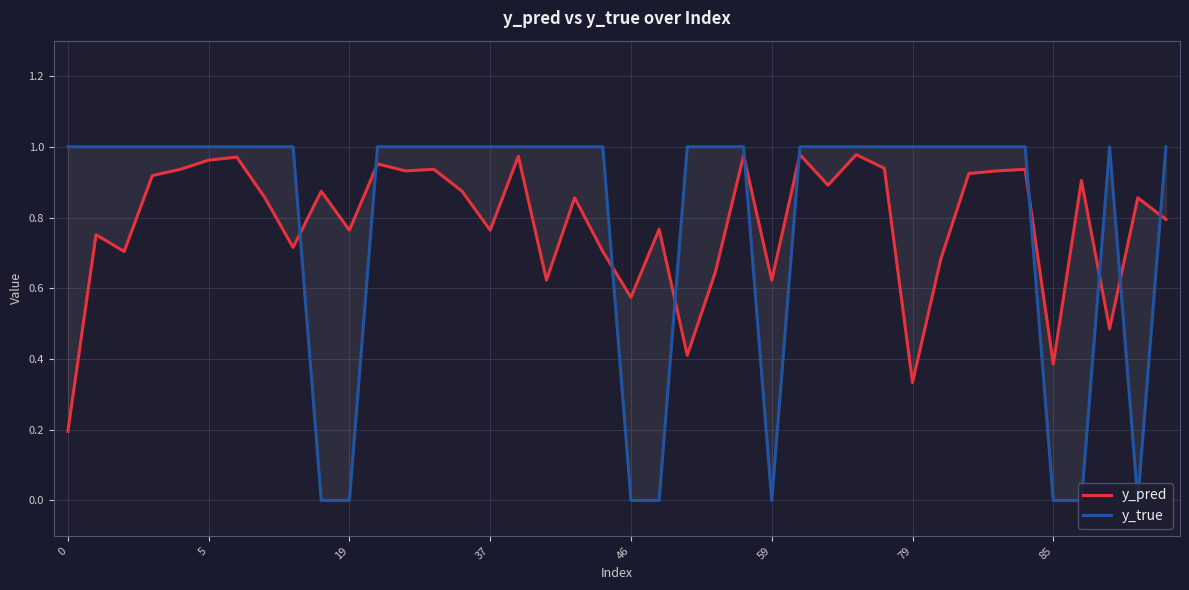

Which series has the widest spread of values?

y_true